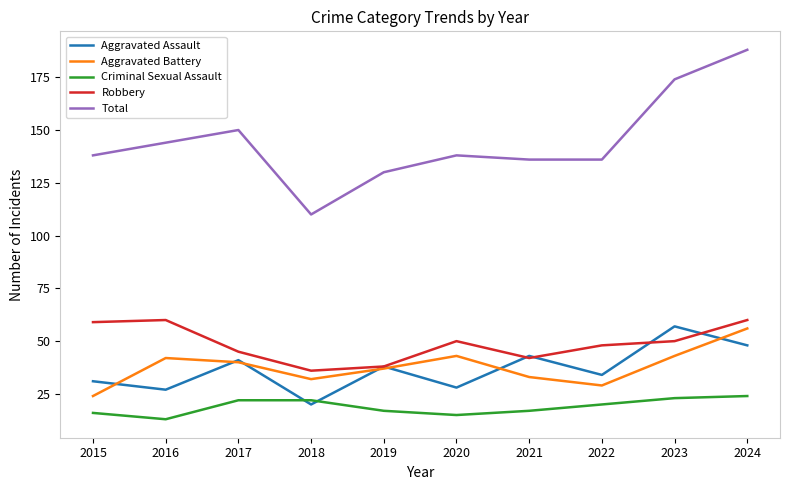

True or false: Total has more than 2 points higher than both neighbors.

False